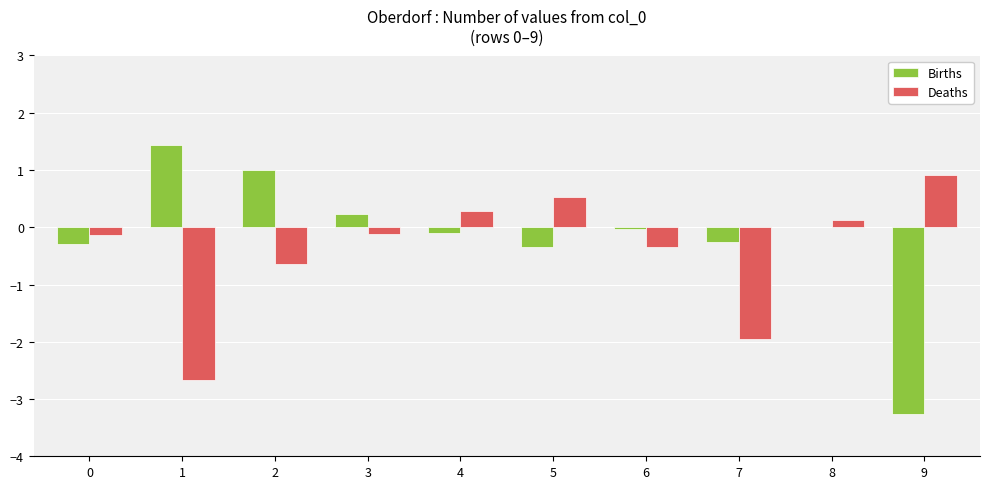

What is the maximum value for Deaths?

0.9